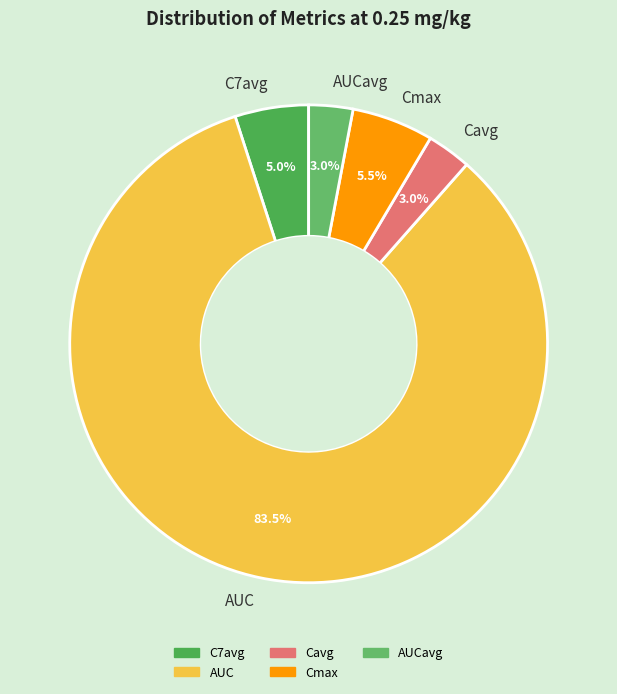

To the nearest percent, what is the average slice percentage?

20%